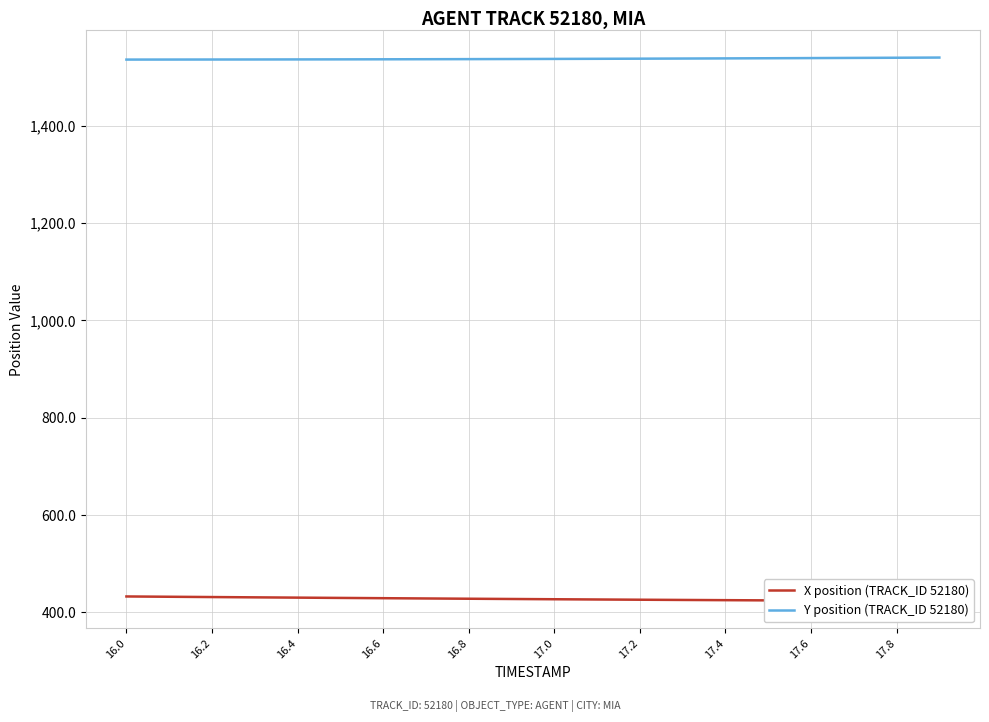

Rank the series by their maximum value, from highest to lowest.

Y position (TRACK_ID 52180), X position (TRACK_ID 52180)